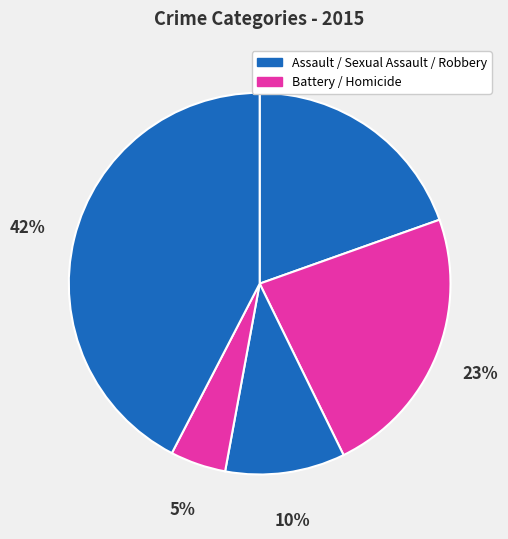

How many slices are in this pie chart?

5